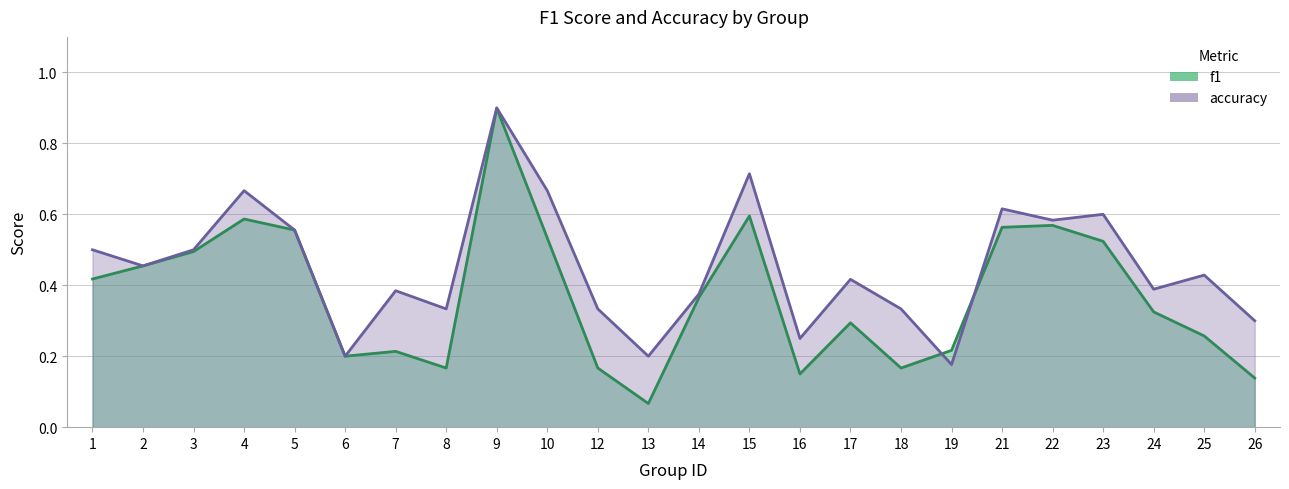

Reading left to right, list all the values displayed in this chart.

f1: 0.4	0.5	0.5	0.6	0.6	0.2	0.2	0.2	0.9	0.5	0.2	0.1	0.4	0.6	0.2	0.3	0.2	0.2	0.6	0.6	0.5	0.3	0.3	0.1
accuracy: 0.5	0.5	0.5	0.7	0.6	0.2	0.4	0.3	0.9	0.7	0.3	0.2	0.4	0.7	0.2	0.4	0.3	0.2	0.6	0.6	0.6	0.4	0.4	0.3